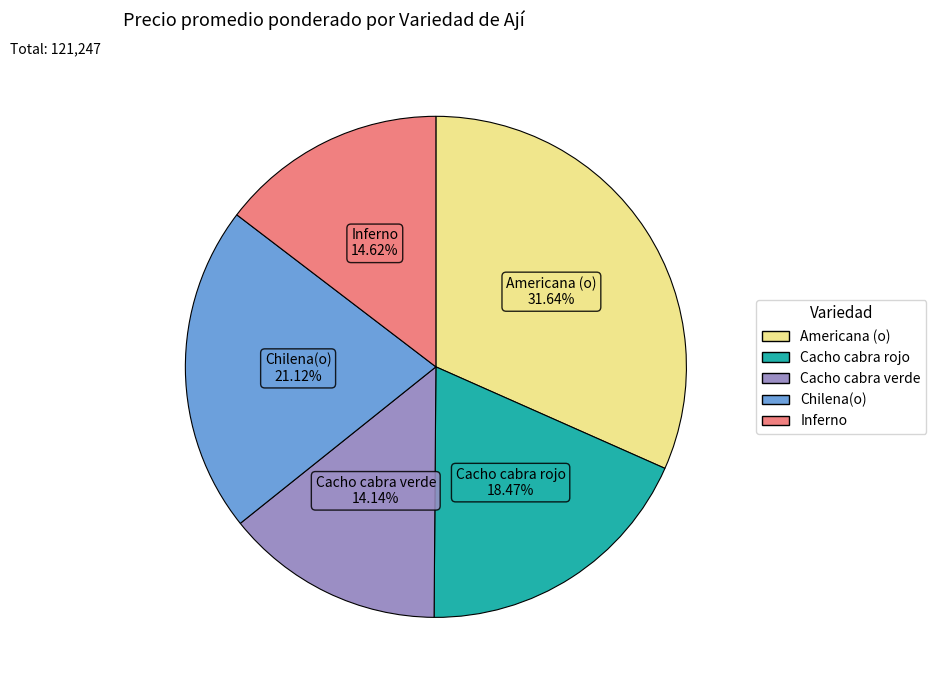

What is the largest slice in the pie chart?

Americana (o)